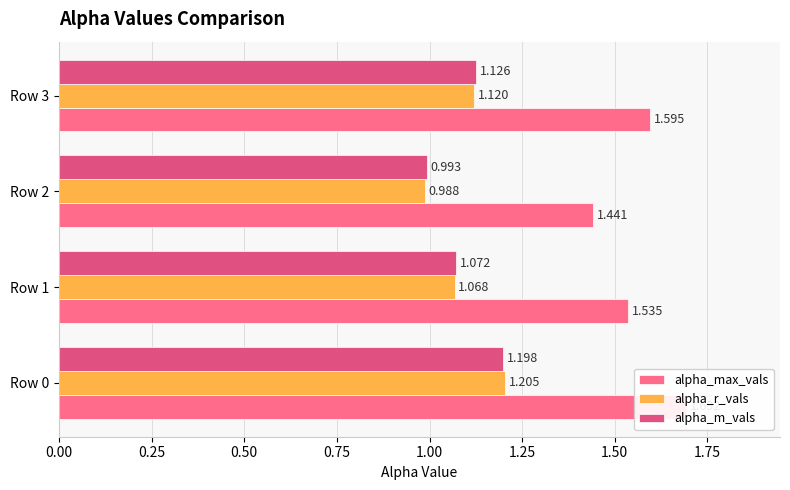

What is the maximum value for alpha_max_vals?

1.7